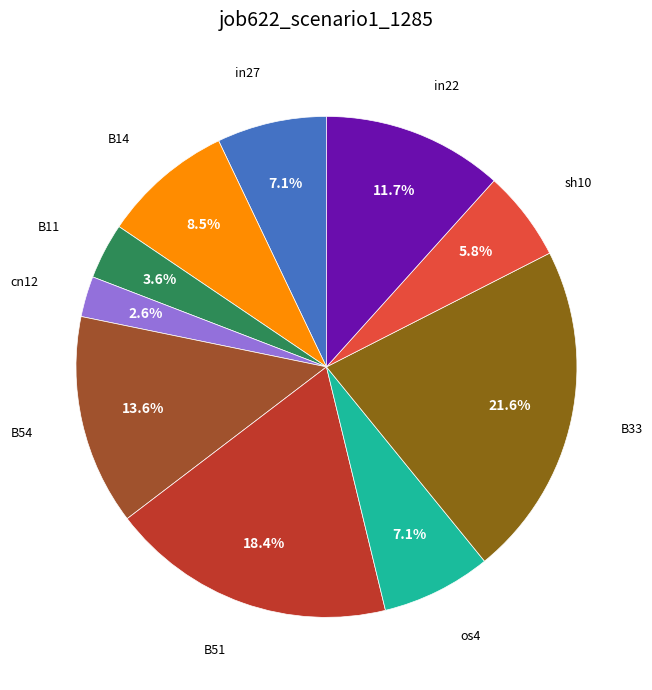

True or false: B11 accounts for 4% of the total.

True